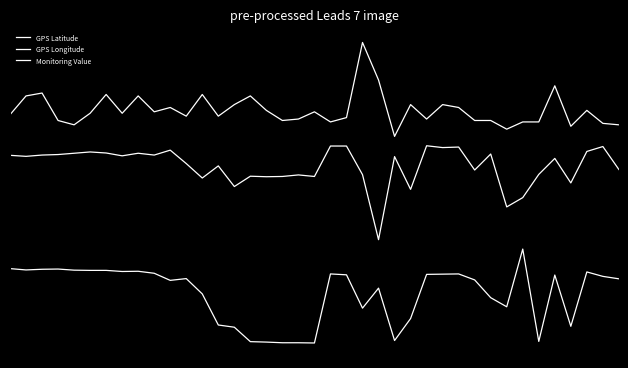

Does the chart display data point markers on the line(s)?

No